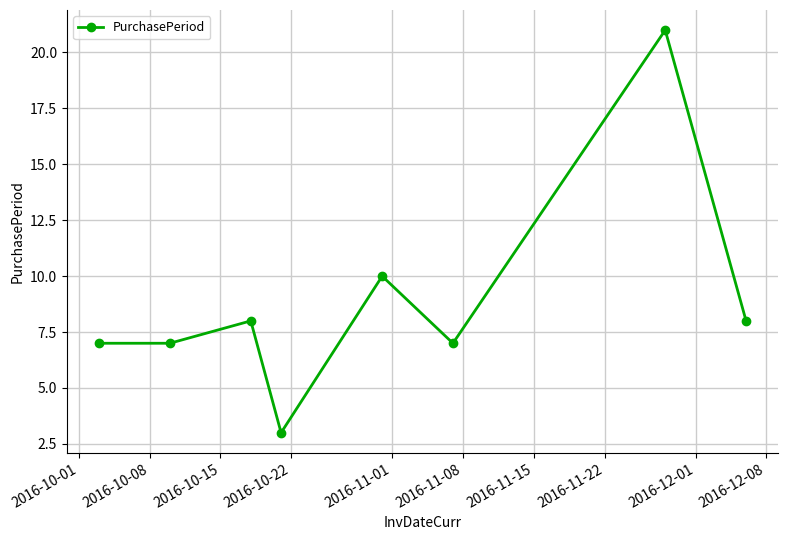

True or false: the data has more than 2 interior local peaks.

True